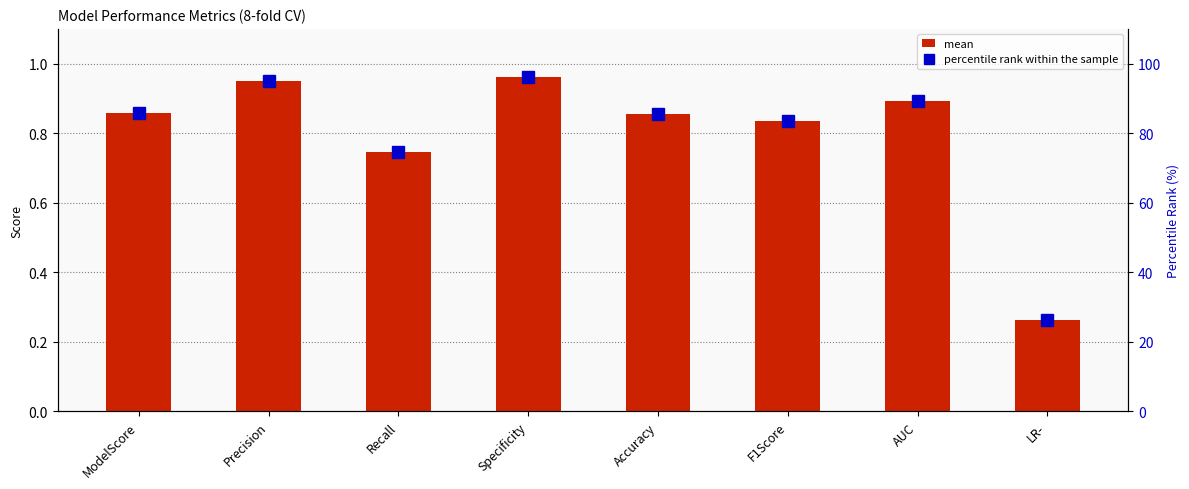

At which label does percentile rank within the sample reach its peak?

Specificity